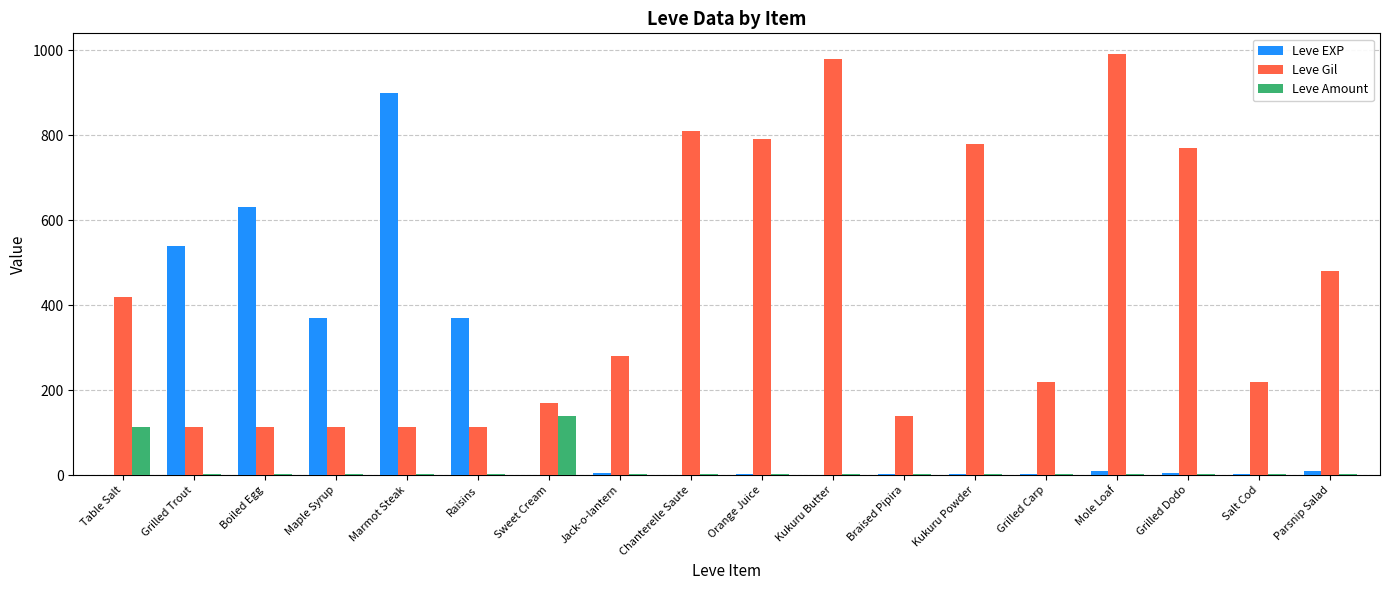

Between Maple Syrup and Kukuru Butter, which series saw the biggest shift?

Leve Gil